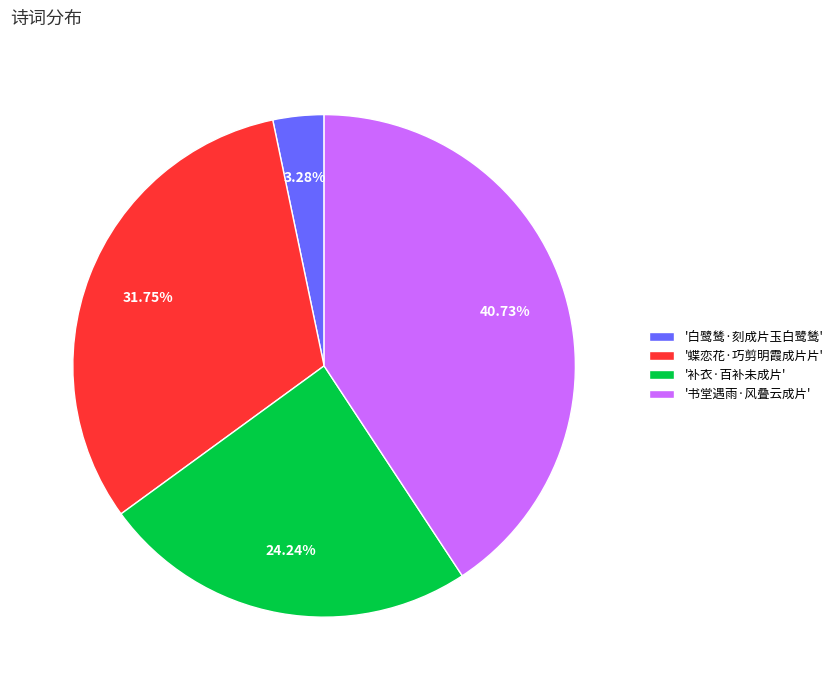

Which category has the biggest portion of the pie?

'书堂遇雨·风叠云成片'